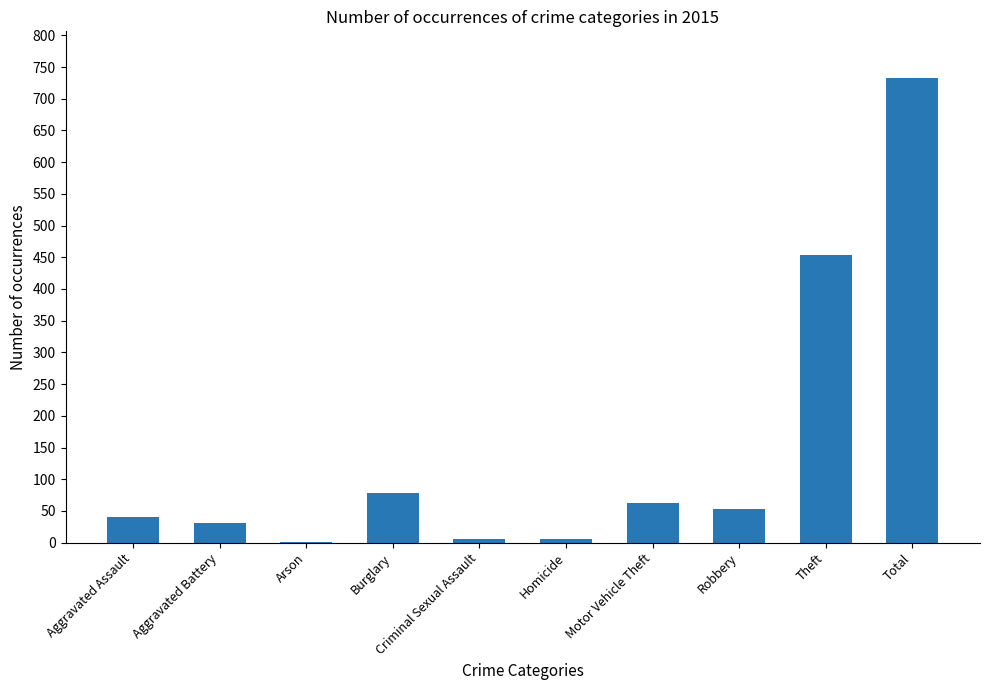

Which label corresponds to the largest value in the chart?

Total